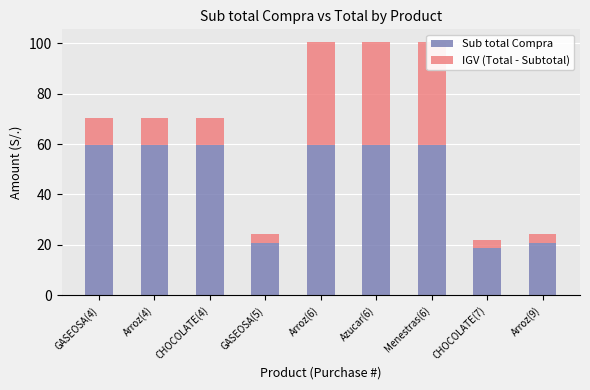

What is the maximum value for Sub total Compra?

59.8